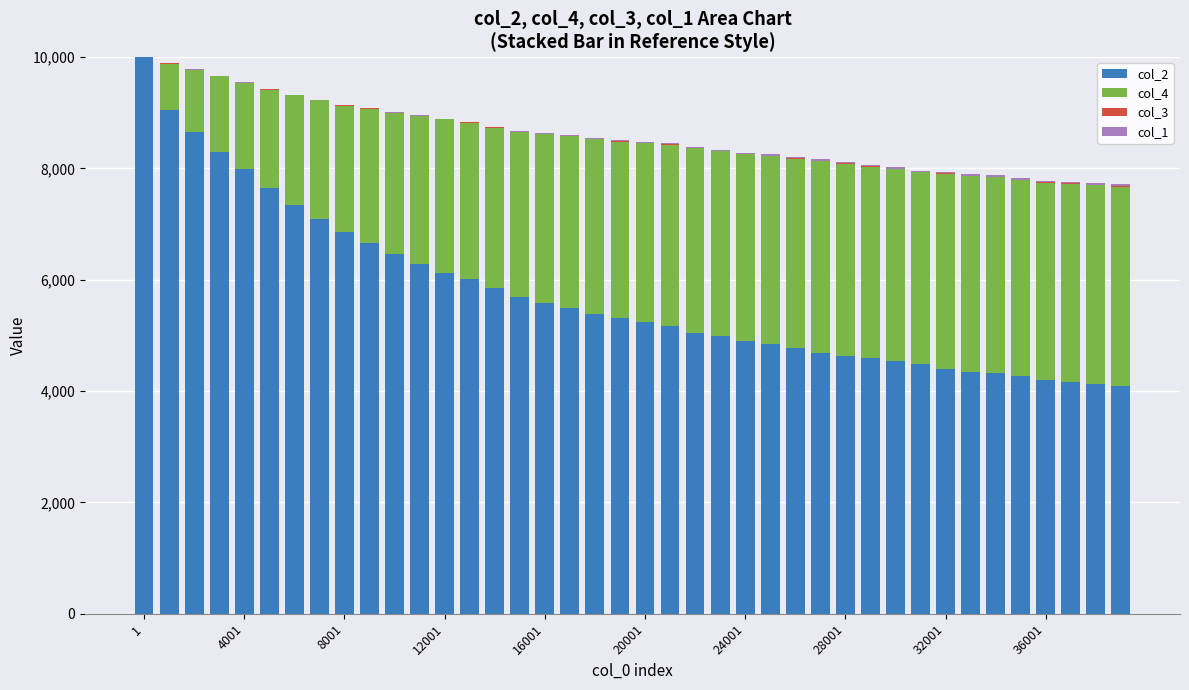

How many series are shown in this chart?

4